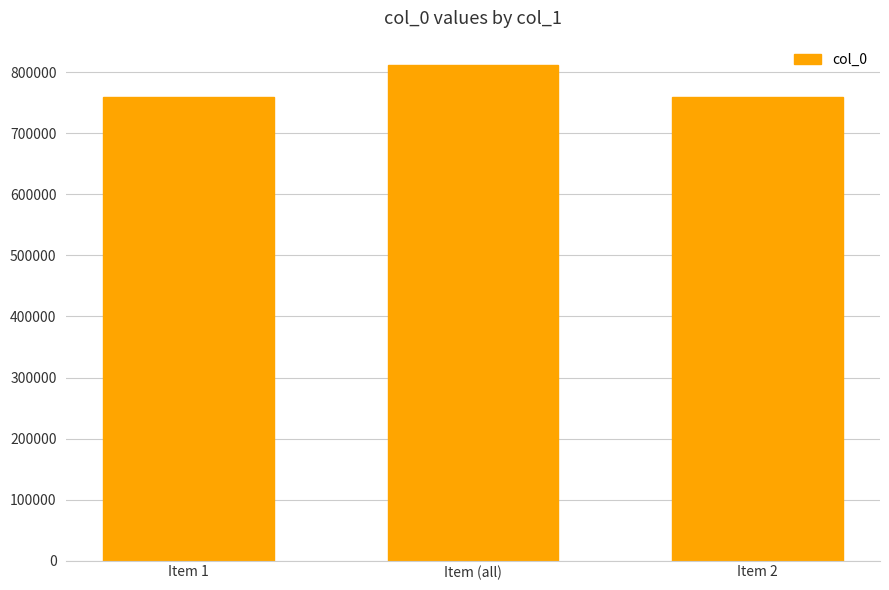

Is it true that the value at Item 2 is 760275?

True